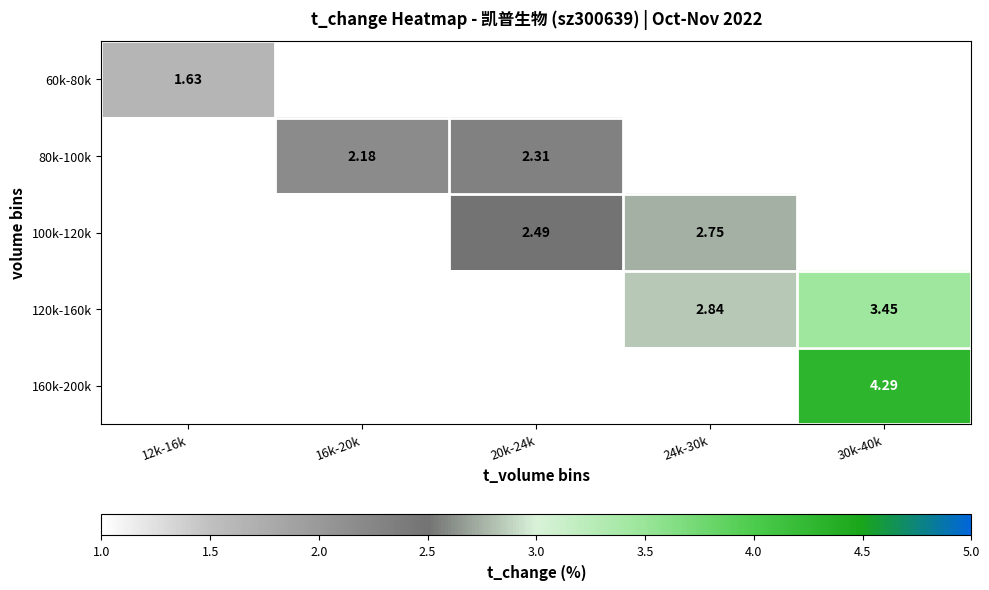

Rank the series by their average value, from lowest to highest.

60k-80k, 80k-100k, 100k-120k, 120k-160k, 160k-200k